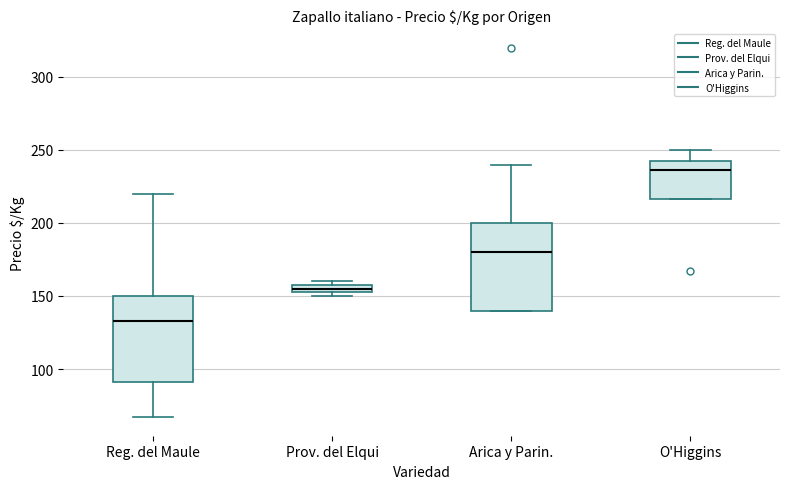

Where is the upper edge of the box for Prov. del Elqui on the y-axis? The values are not printed on the chart, so give them approximately, as read against the axis.

160